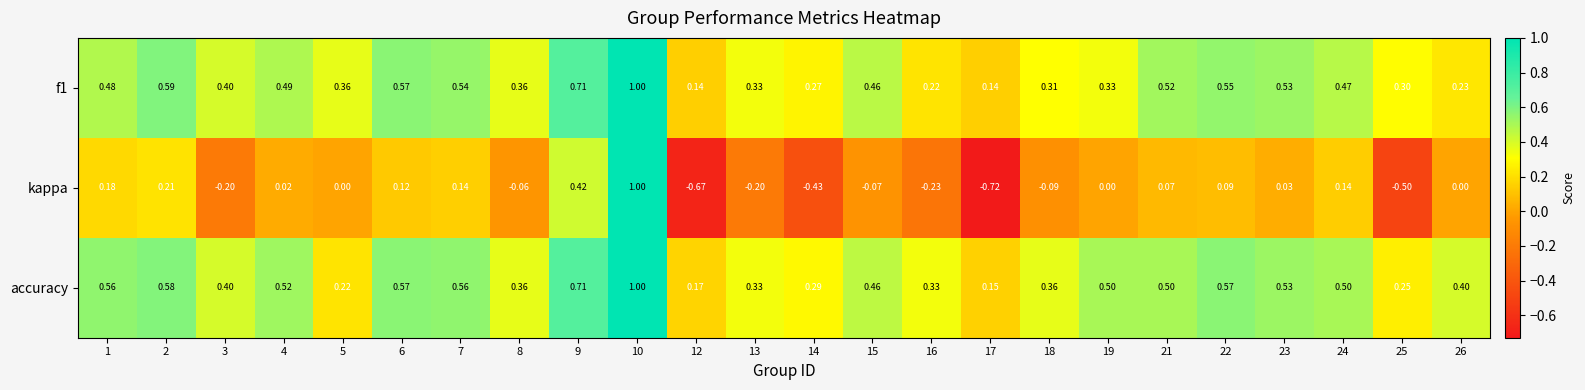

What is the total value across all series at 10?

3.0